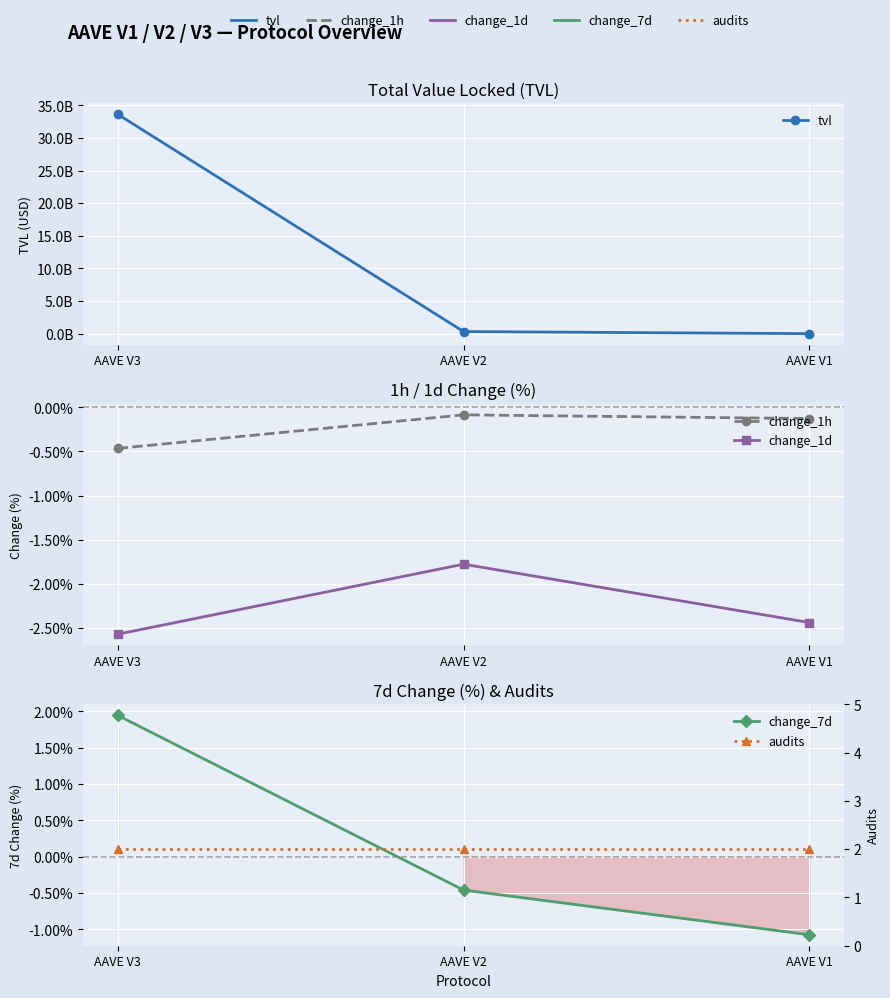

True or false: change_1d has a value of -0.7 at AAVE V3.

False